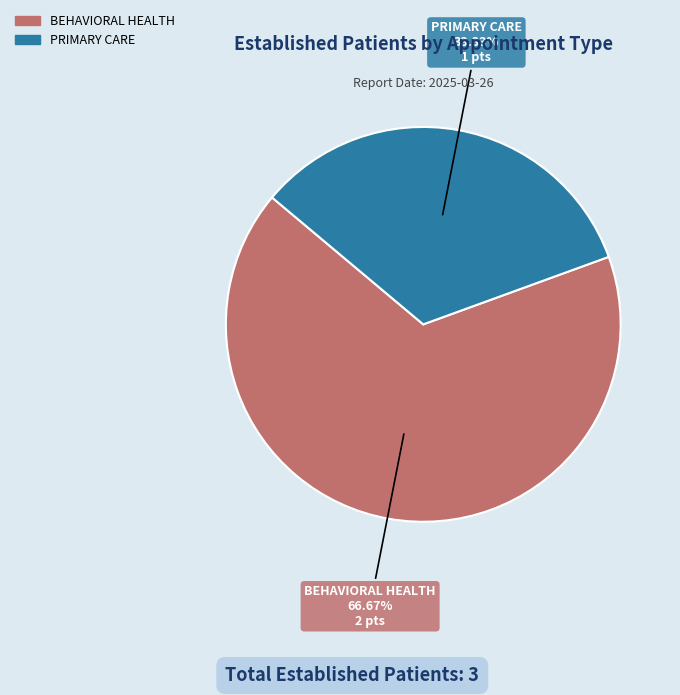

What is the smallest slice in the pie chart?

PRIMARY CARE